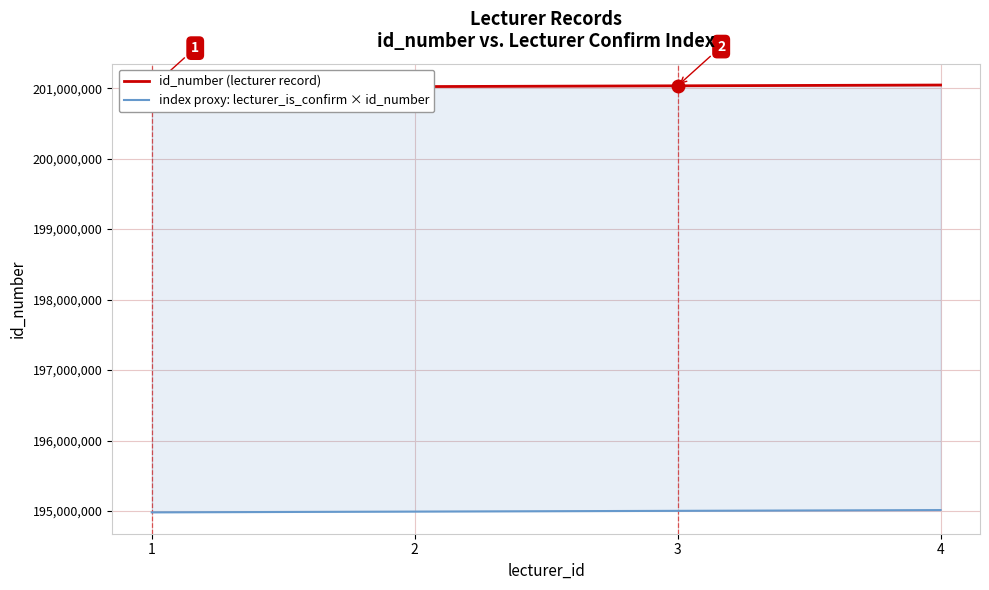

How many data points in id_number (lecturer record) are less than 201033333?

2